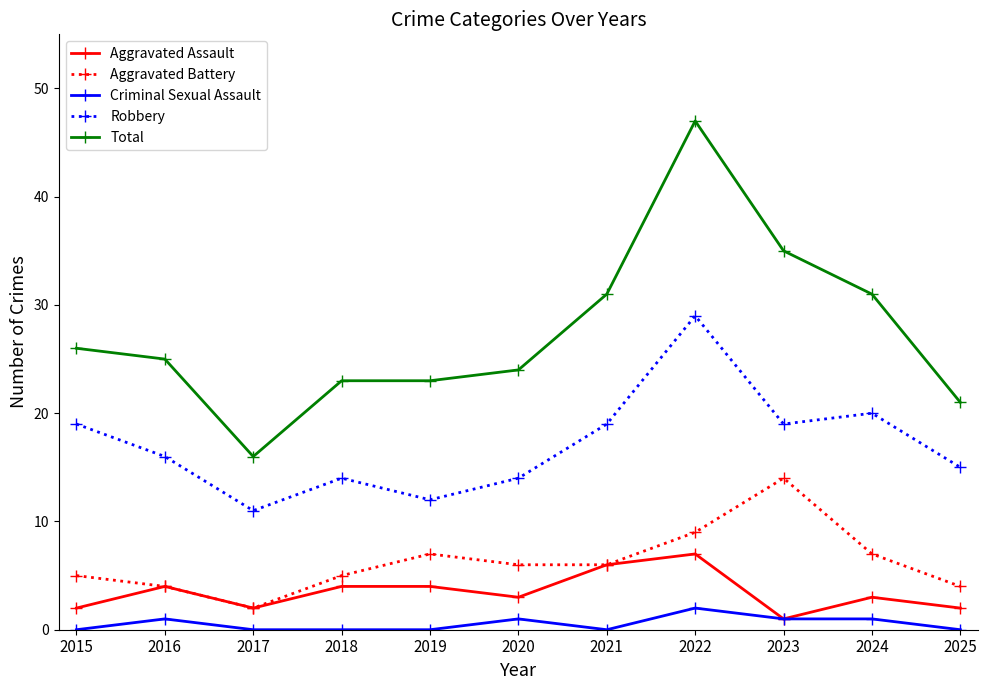

True or false: Robbery has a value of 33 at 2023.

False